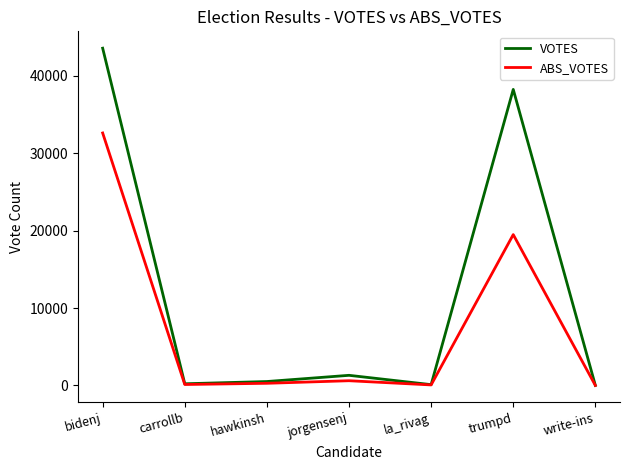

At which label is ABS_VOTES closest to 16311?

trumpd